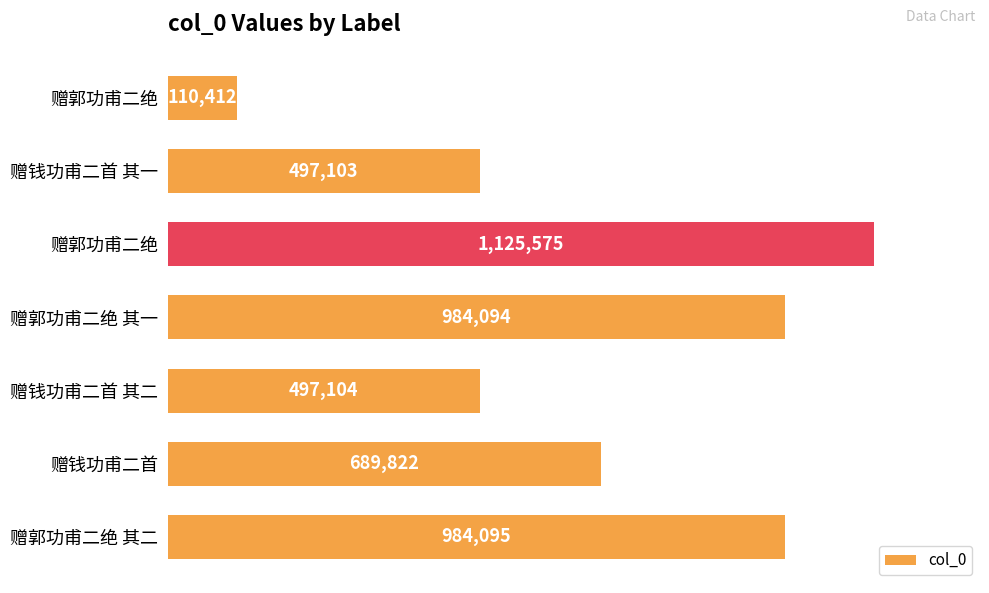

Does the chart contain any negative values?

No